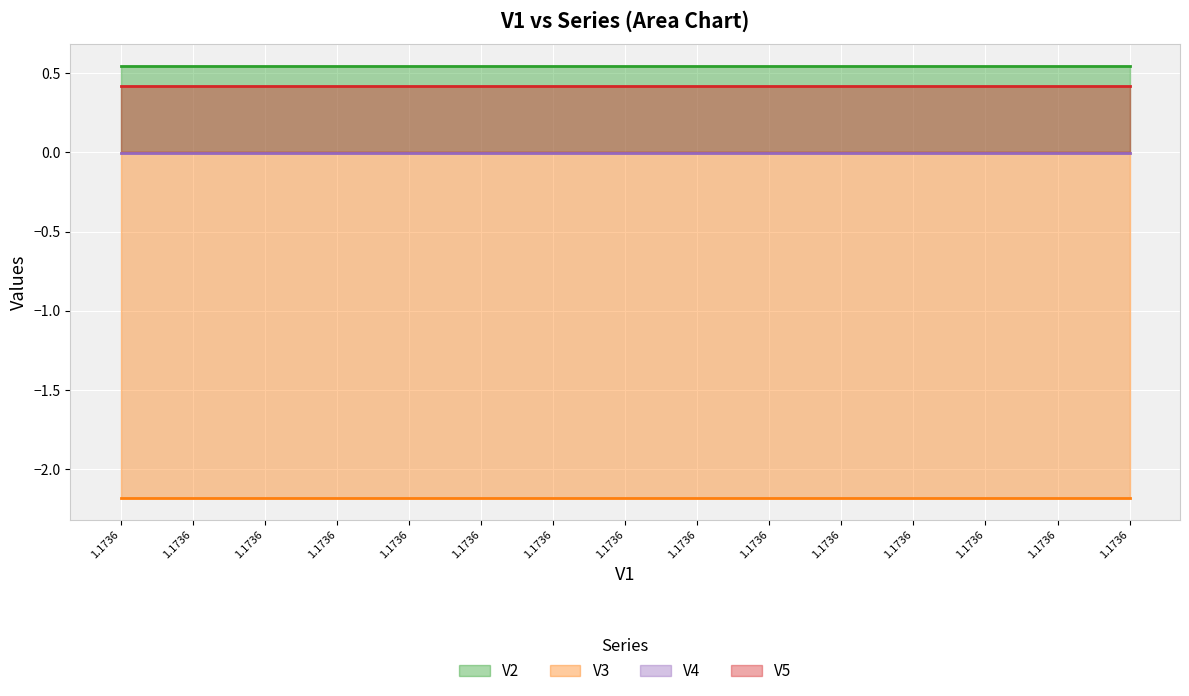

At 7, list the series in order from smallest to largest.

V3, V4, V5, V2